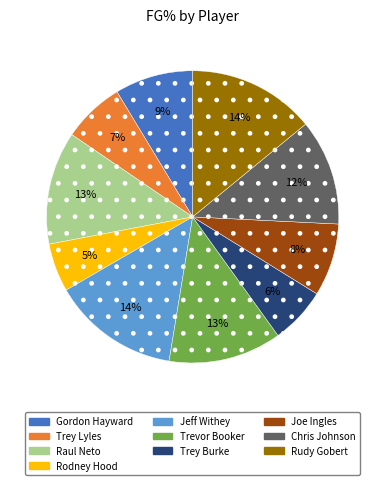

To the nearest percent, what is the combined percentage of Rodney Hood and Chris Johnson?

17%